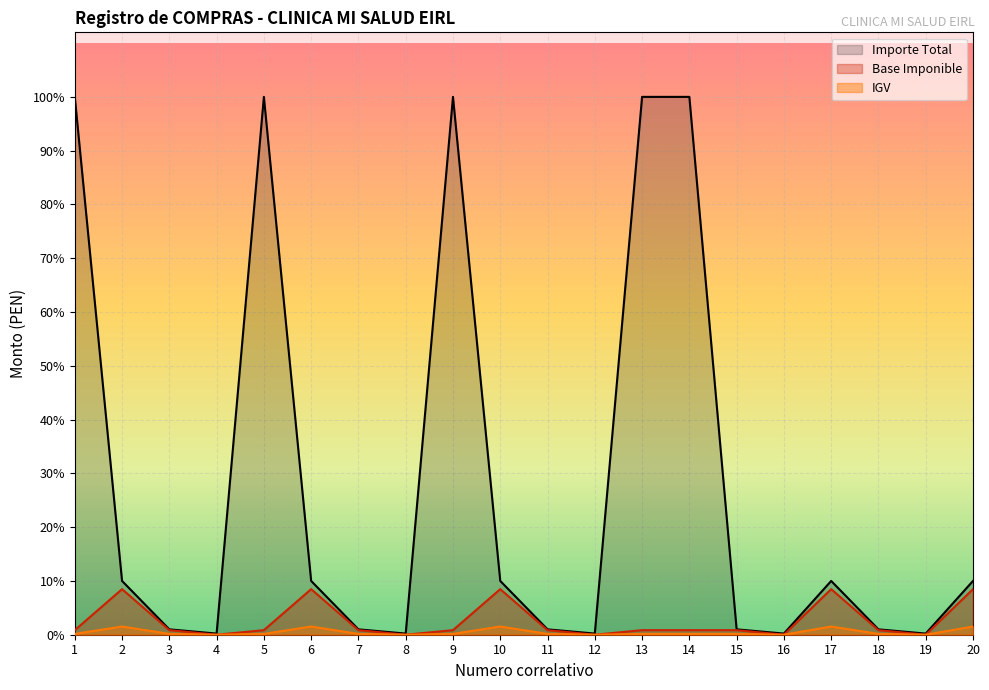

True or false: Importe Total has more than 2 points higher than both neighbors.

True